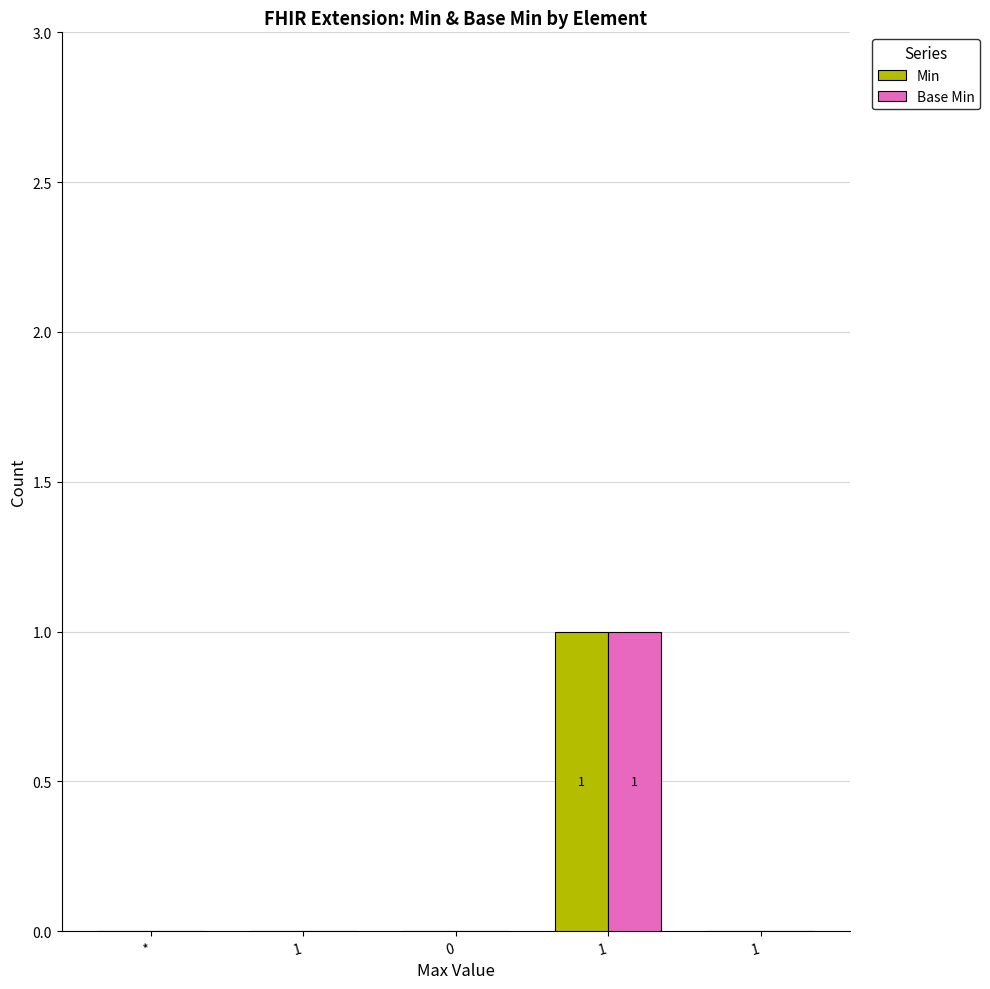

Are the bars grouped side by side (vs. stacked)?

Yes